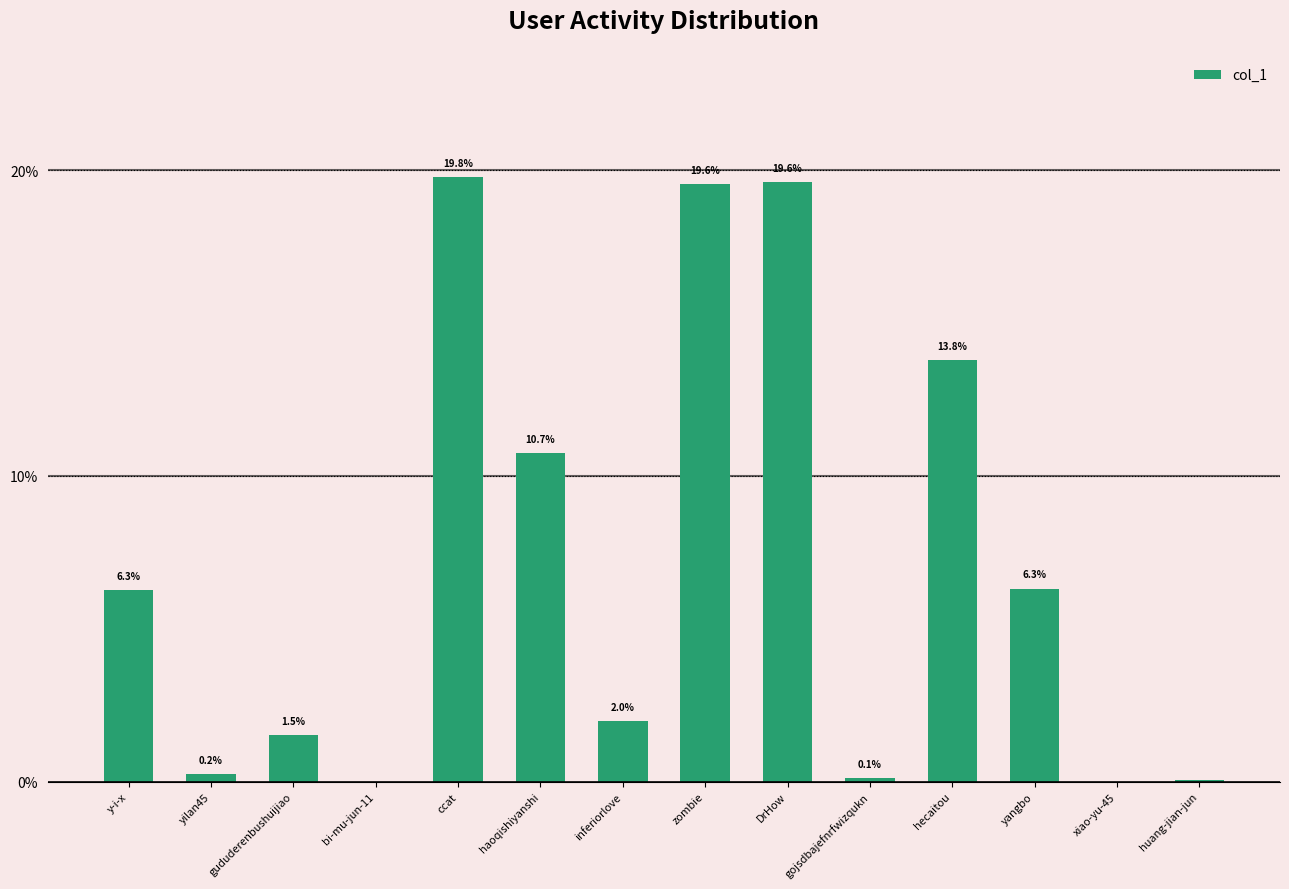

At which label does the data first exceed 6?

y-i-x